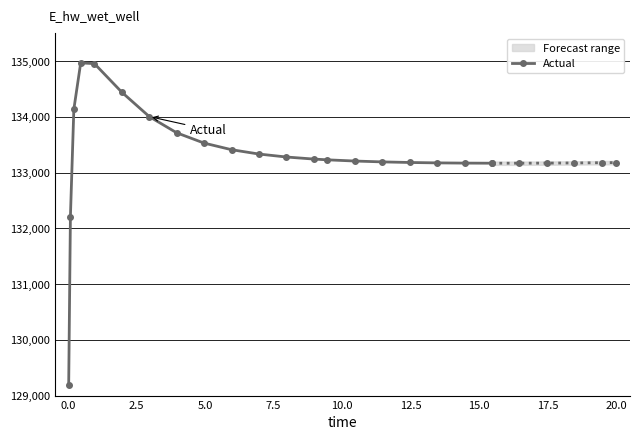

What is the change in value from 10.46875 to 19.46875?

-30.0